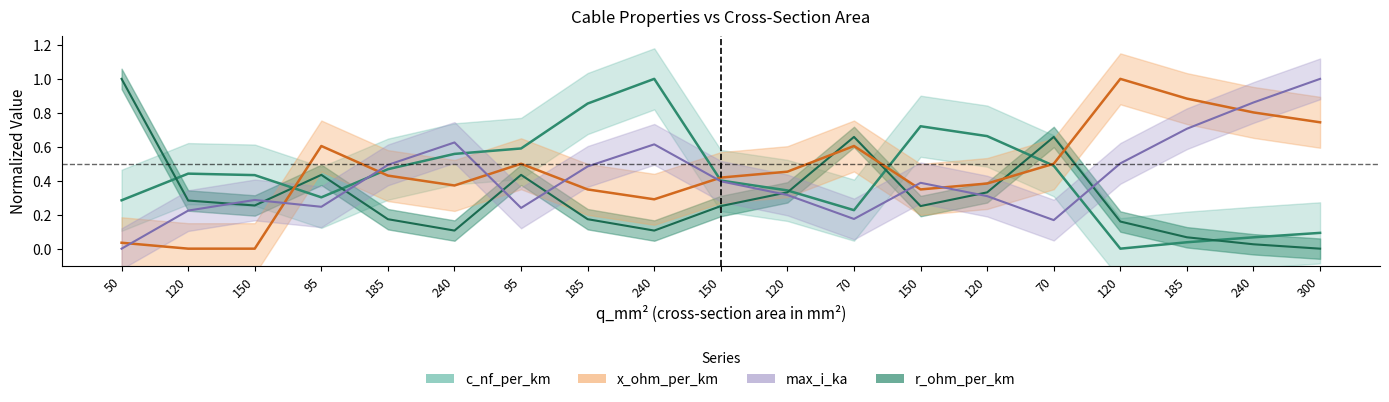

Rank the series at 120 from lowest to highest value.

x_ohm_per_km, max_i_ka, r_ohm_per_km, c_nf_per_km